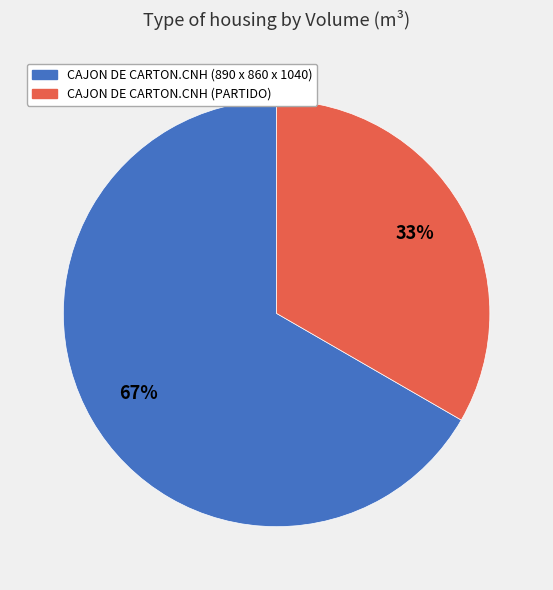

To the nearest percent, what is the average slice percentage?

50%